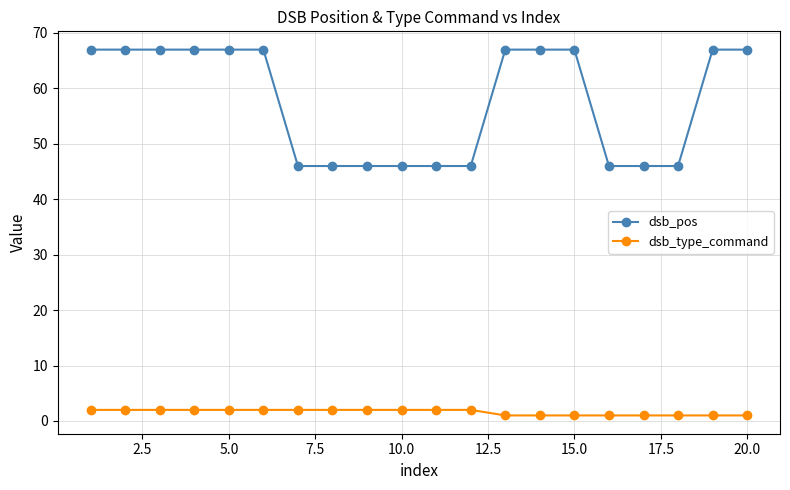

True or false: dsb_type_command and dsb_pos cross at least once.

False